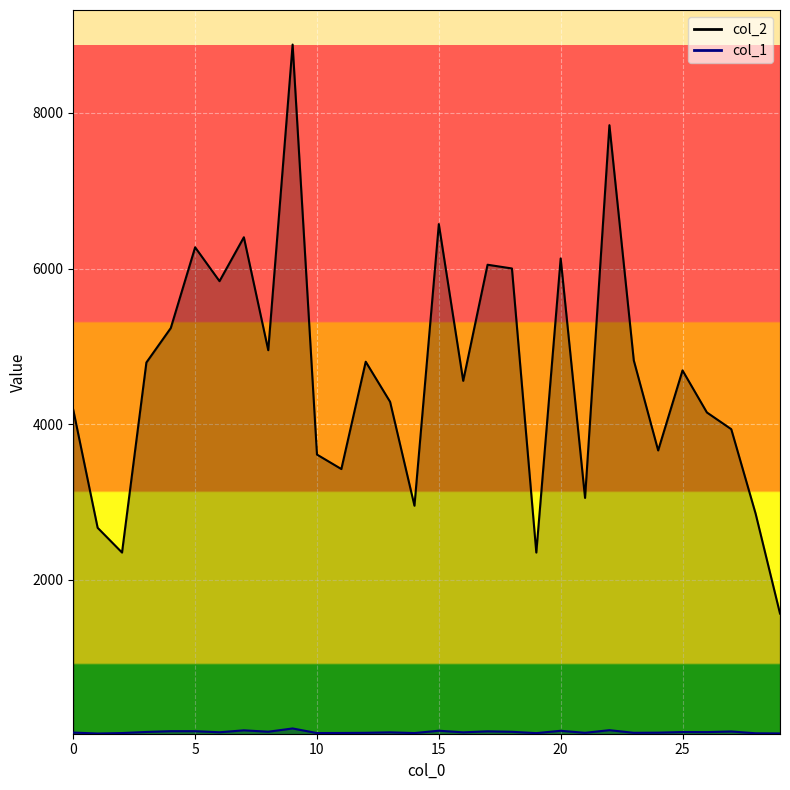

Reading right to left, what are all the values shown in this chart?

col_2: 1568	2851	3937	4152	4692	3664	4821	7843	3054	6131	2352	6002	6050	4558	6572	2954	4289	4804	3425	3611	8879	4952	6403	5839	6274	5236	4794	2352	2670	4185
col_1: 28	30	53	45	46	38	36	70	36	62	32	49	55	42	63	33	42	36	34	33	92	50	68	43	57	57	47	33	27	39